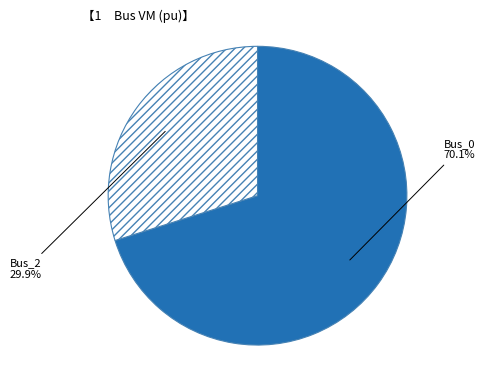

What portion of the pie excludes Bus_0?

29.9%